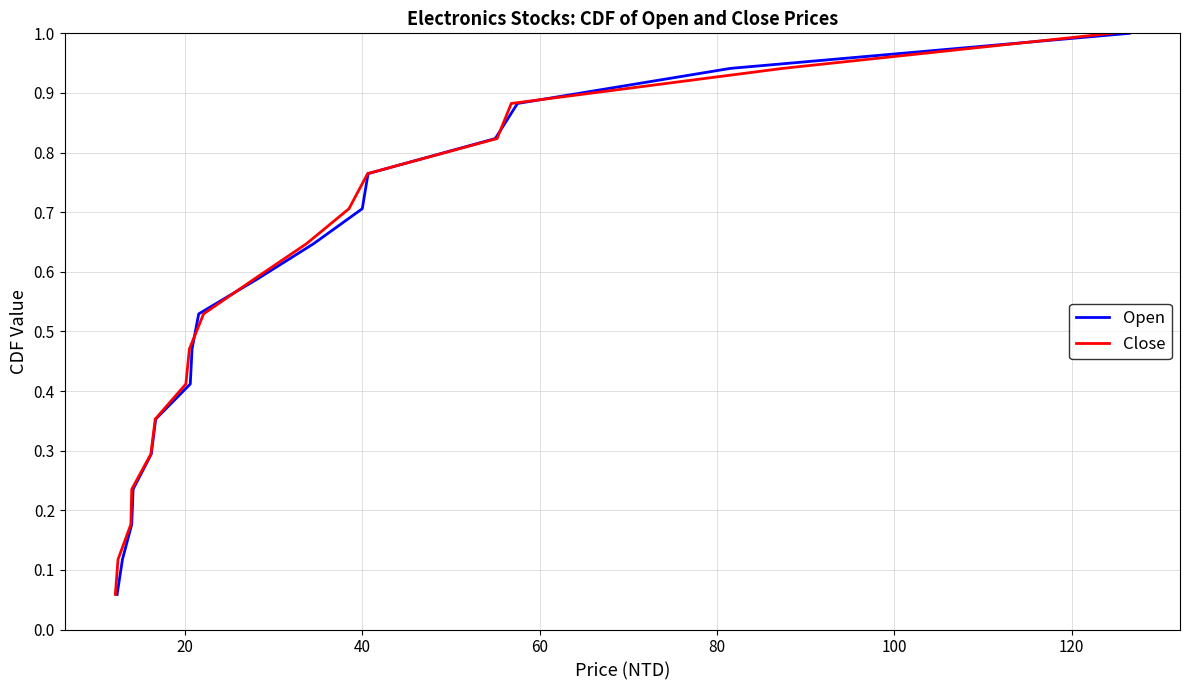

What are all the series names shown in the legend?

Open, Close